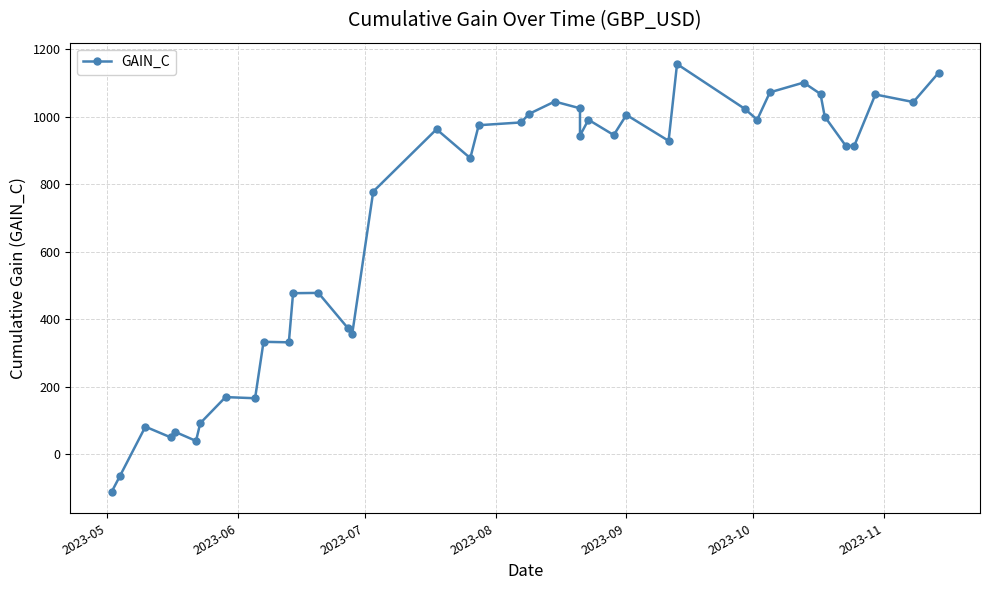

Is it true that the value at 18 is 591.9?

False